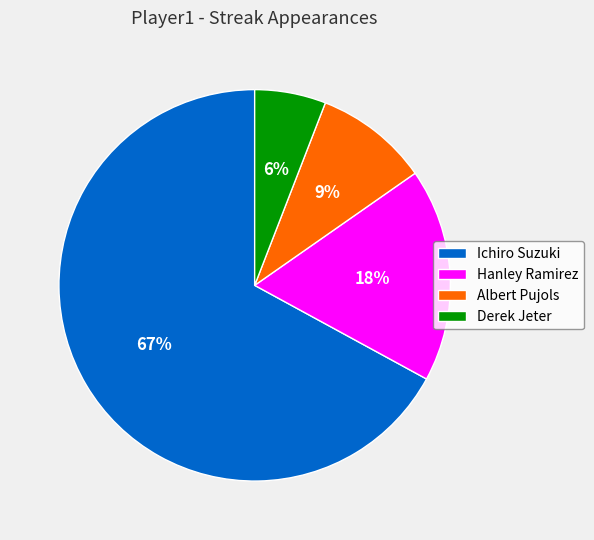

How many slices are in this pie chart?

4